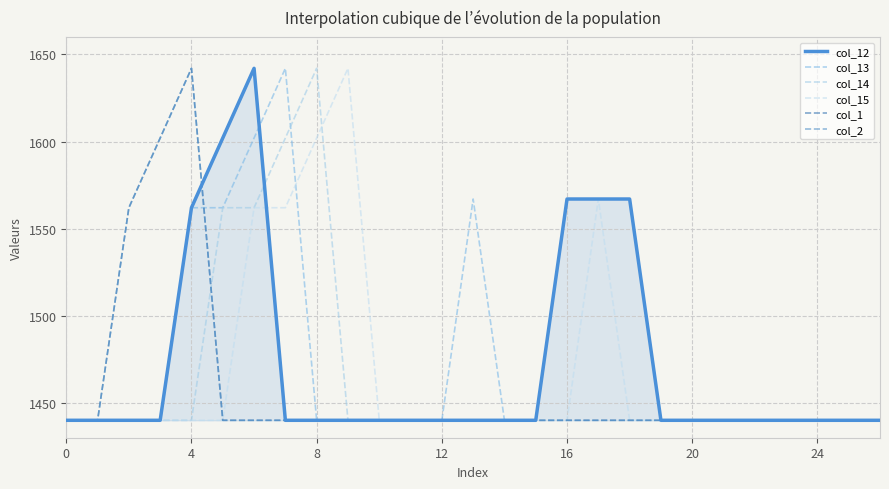

Does the chart have visible grid lines?

Yes